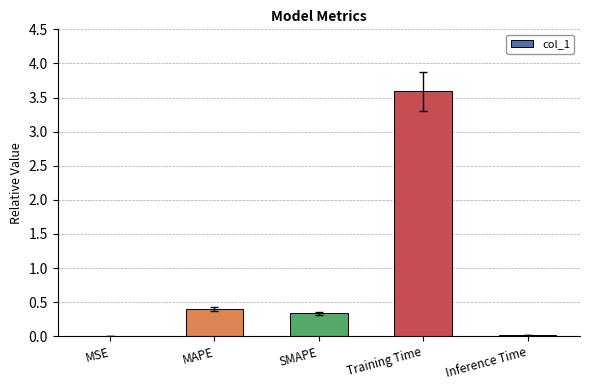

What is the change in value from SMAPE to Training Time?

+3.3